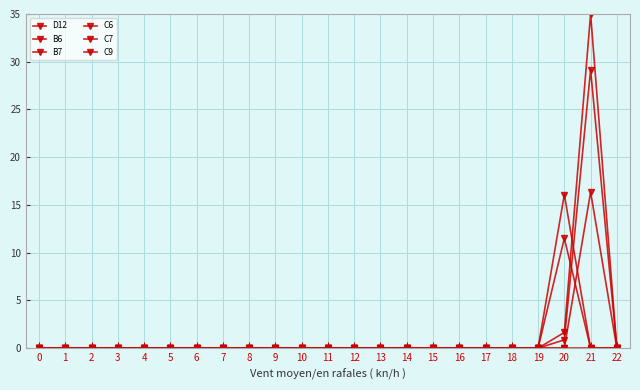

Does the chart have visible grid lines?

Yes